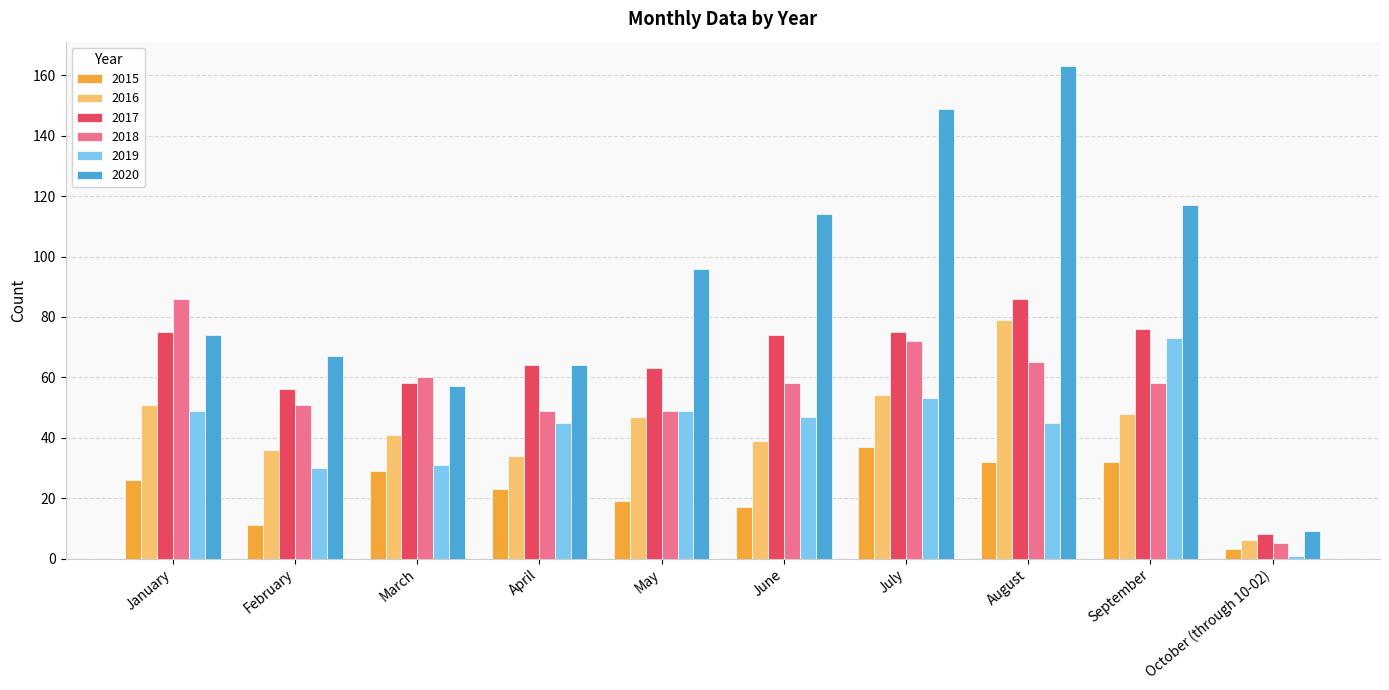

Which series has the largest total across all categories?

2020